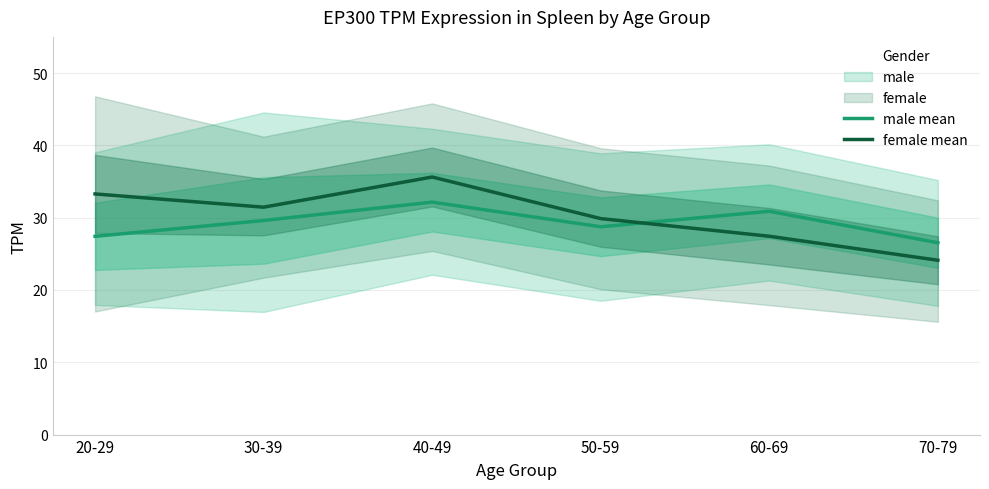

Where do male mean and female mean first cross each other?

50-59 and 60-69